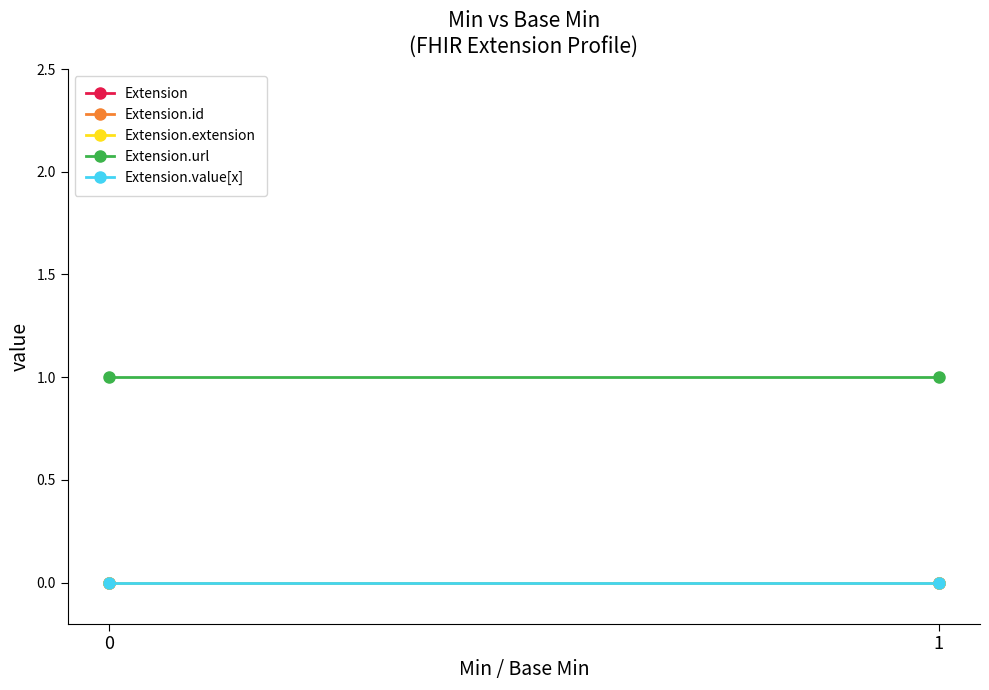

List the series in order of their peak value, highest first.

Extension.url, Extension, Extension.id, Extension.extension, Extension.value[x]